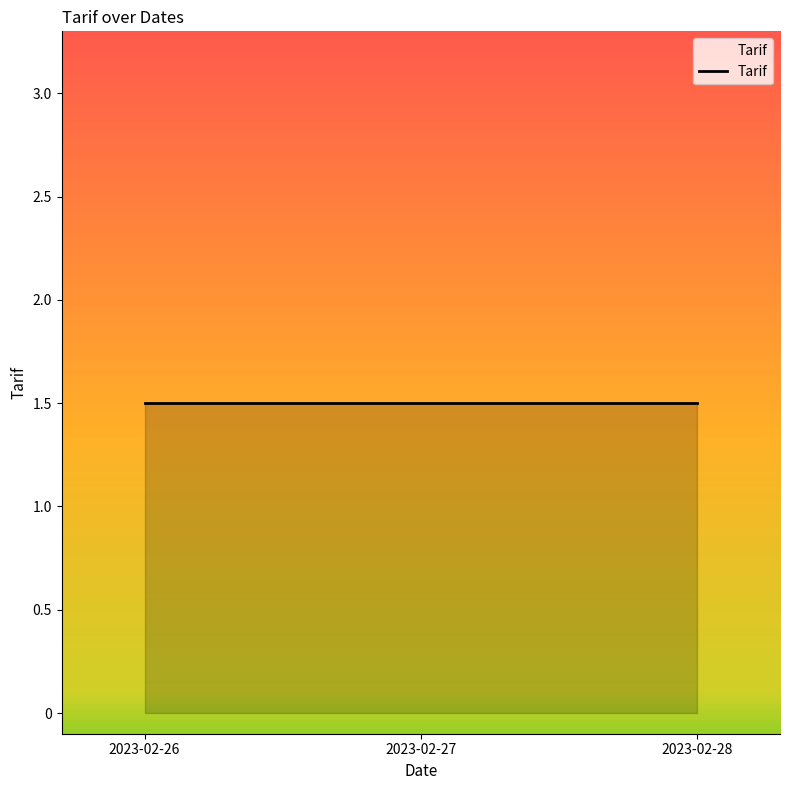

At which category does the chart reach its peak across all series?

2023-02-26